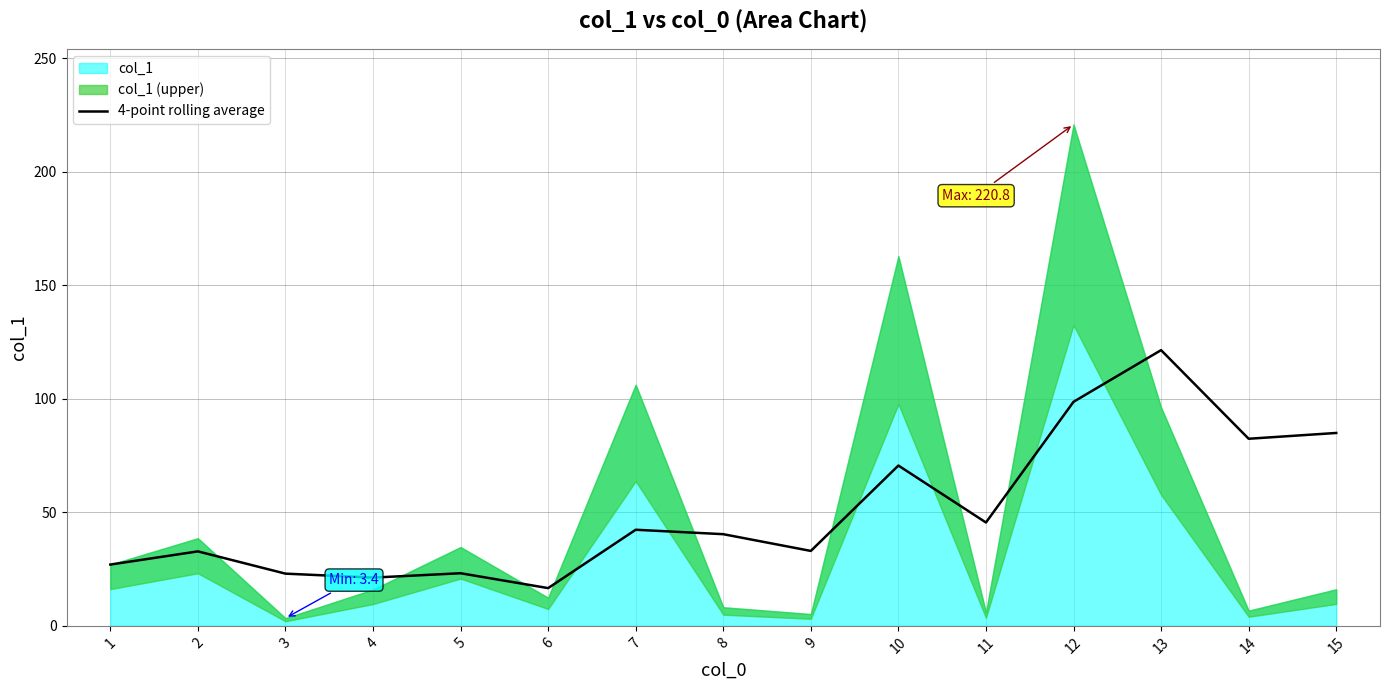

Is it true that 4-point rolling average equals 20.2 at 9?

False